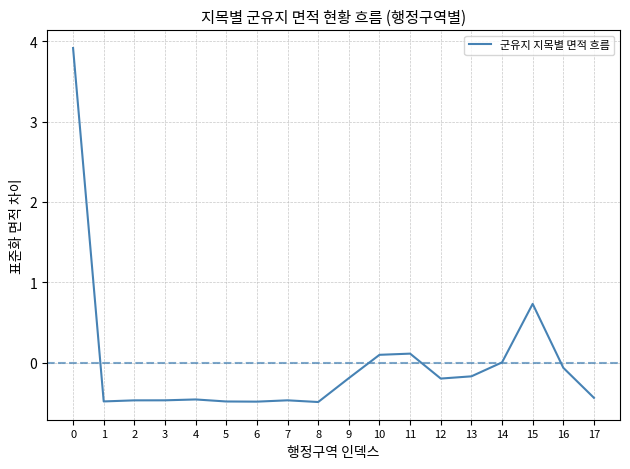

What is the change in value from 13 to 15?

+0.9